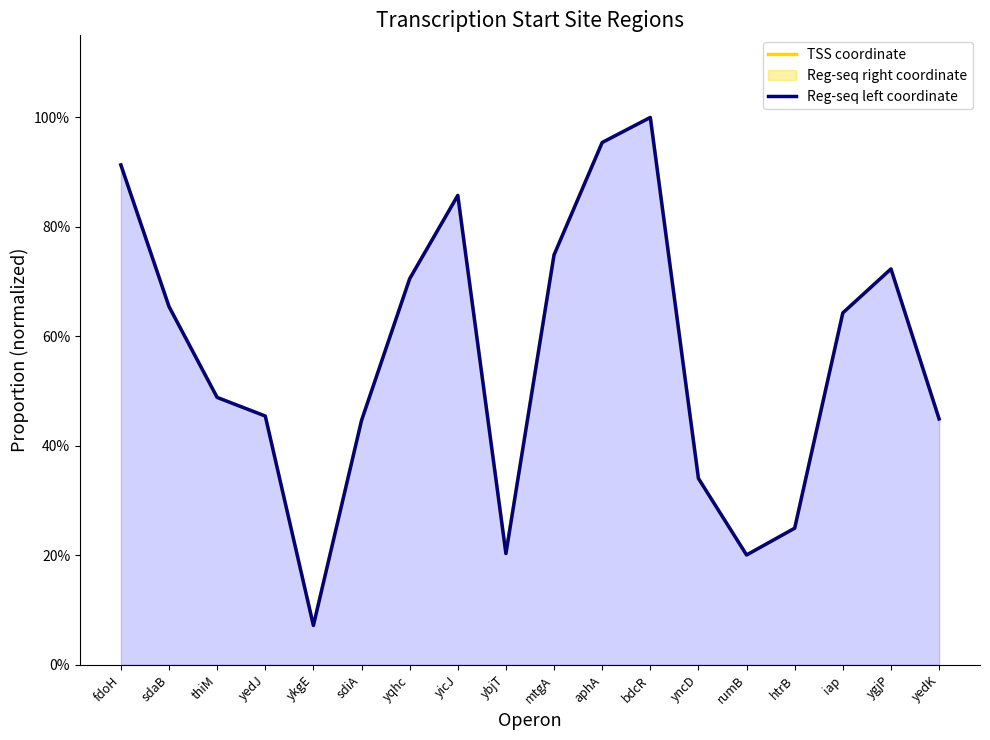

Reading left to right, transcribe all the data shown in this chart.

TSS coordinate: fdoH=0.9	sdaB=0.7	thiM=0.5	yedJ=0.5	ykgE=0.1	sdiA=0.4	yqhc=0.7	yicJ=0.9	ybjT=0.2	mtgA=0.7	aphA=1.0	bdcR=1.0	yncD=0.3	rumB=0.2	htrB=0.2	iap=0.6	ygjP=0.7	yedK=0.4
Reg-seq left coordinate: fdoH=0.9	sdaB=0.7	thiM=0.5	yedJ=0.5	ykgE=0.1	sdiA=0.4	yqhc=0.7	yicJ=0.9	ybjT=0.2	mtgA=0.7	aphA=1.0	bdcR=1.0	yncD=0.3	rumB=0.2	htrB=0.2	iap=0.6	ygjP=0.7	yedK=0.4